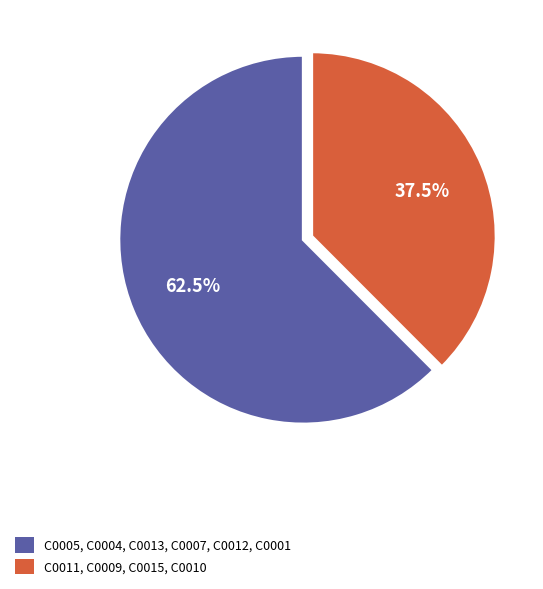

Is there a majority slice in this chart?

Yes